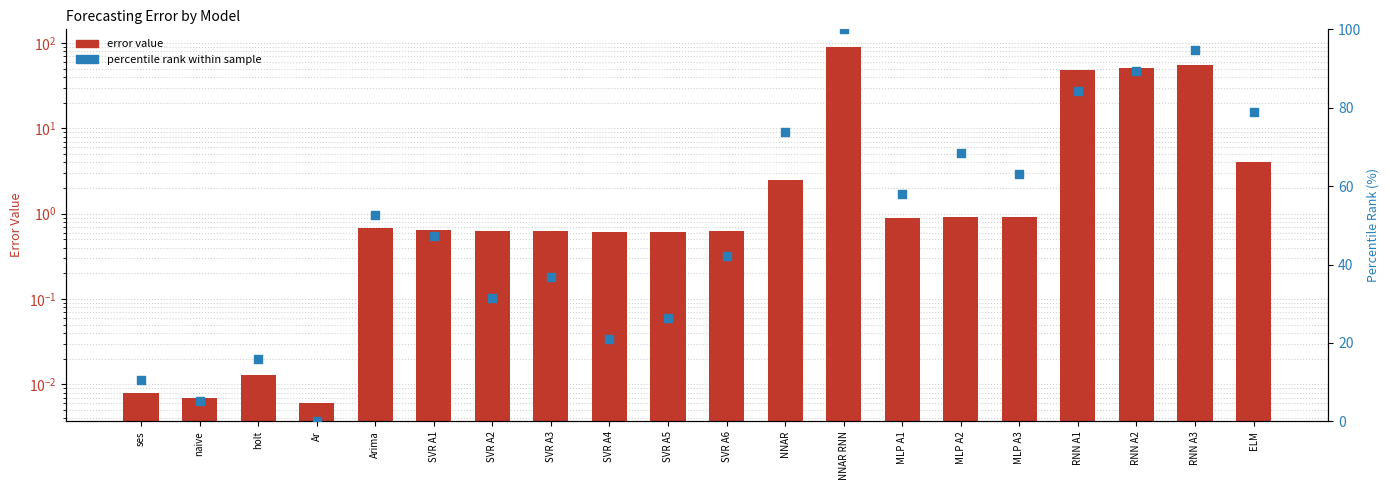

Which series has the largest total across all categories?

percentile rank within sample